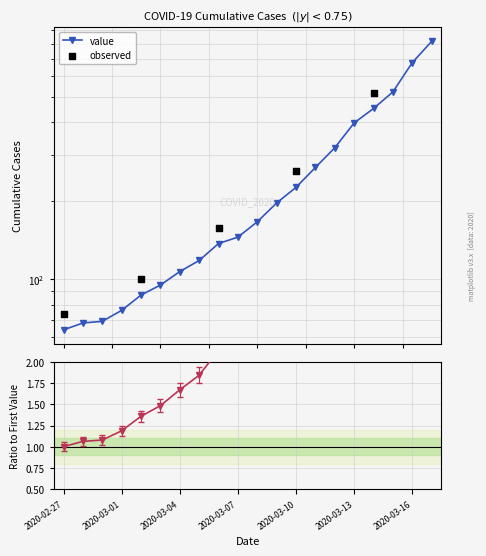

Which has a higher value, 2020-03-15 or 2020-03-08?

2020-03-15